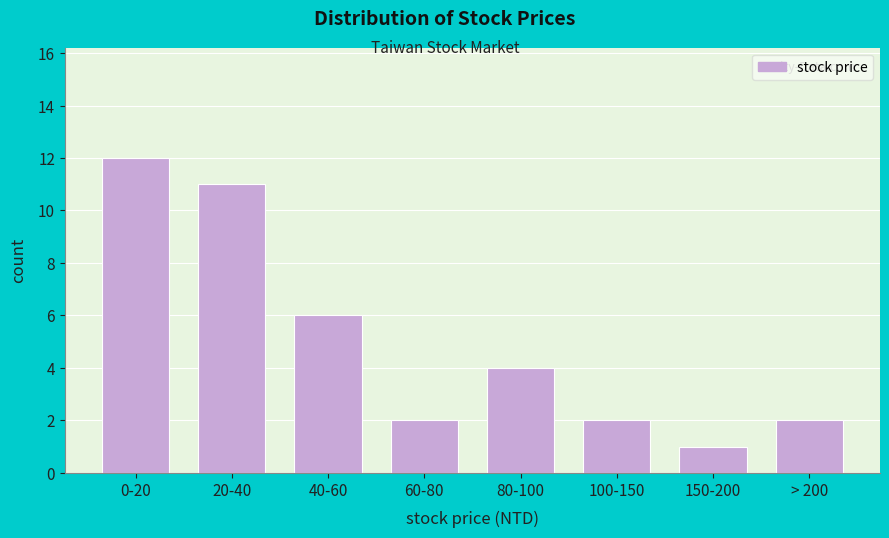

Reading left to right, what are all the values shown in this chart?

0-20=12	20-40=11	40-60=6	60-80=2	80-100=4	100-150=2	150-200=1	> 200=2